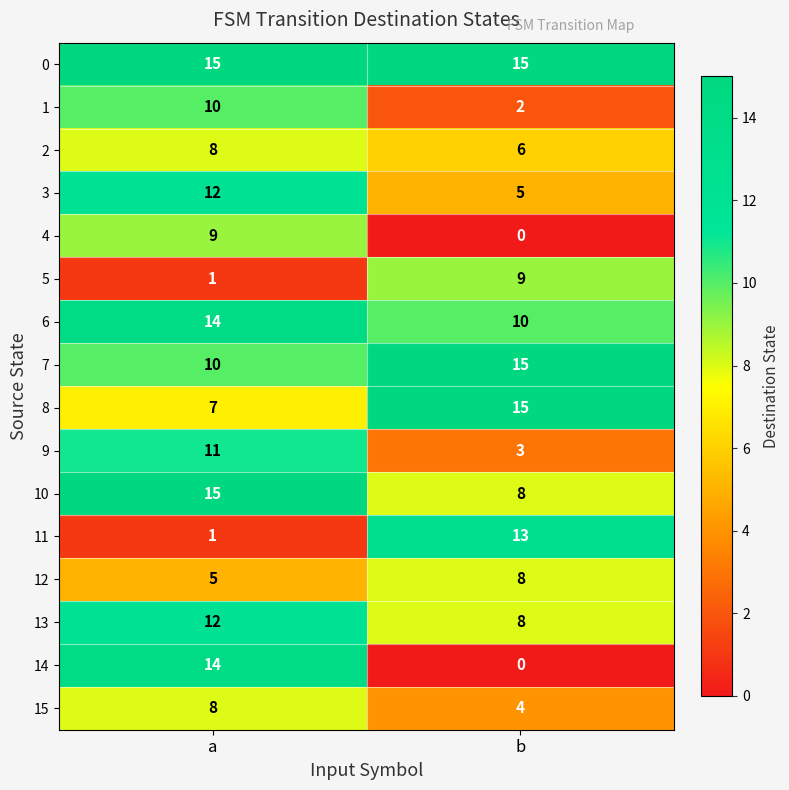

Which label corresponds to the smallest value in the chart?

b